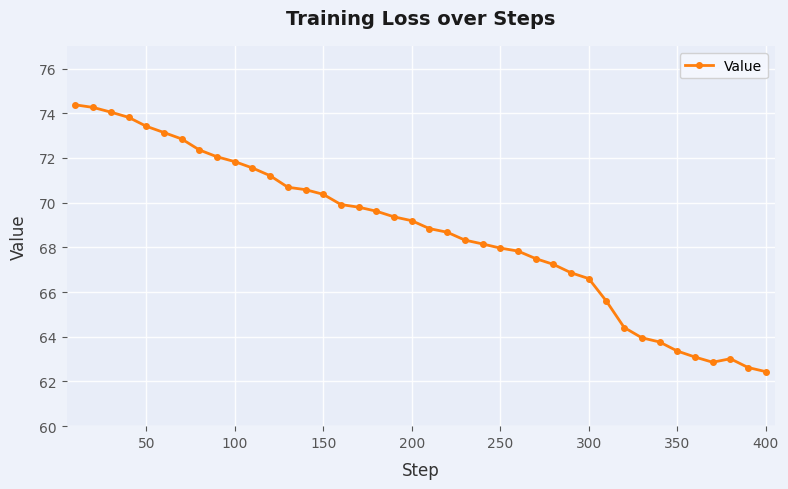

What is the value of the 9th point from the left?

72.1